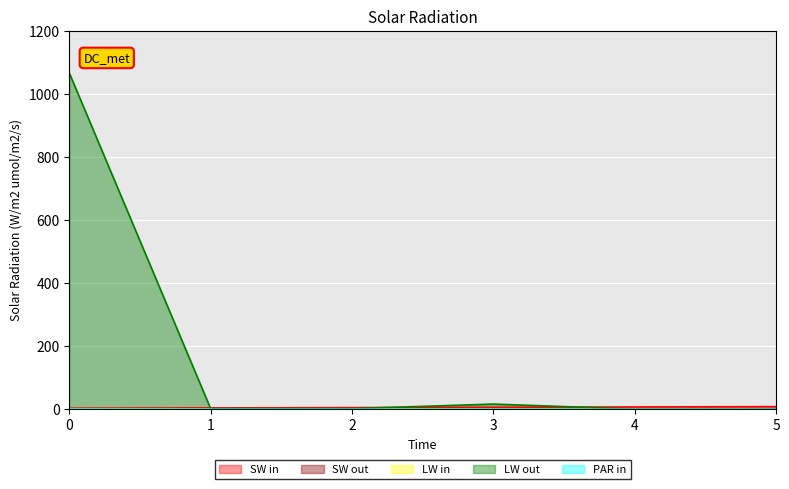

How many lines are shown in the chart?

5